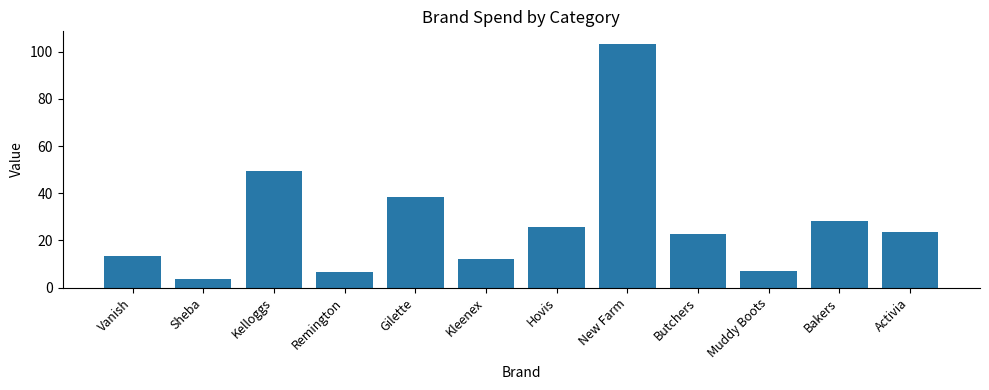

What is the label of the 11th bar from the left?

Bakers